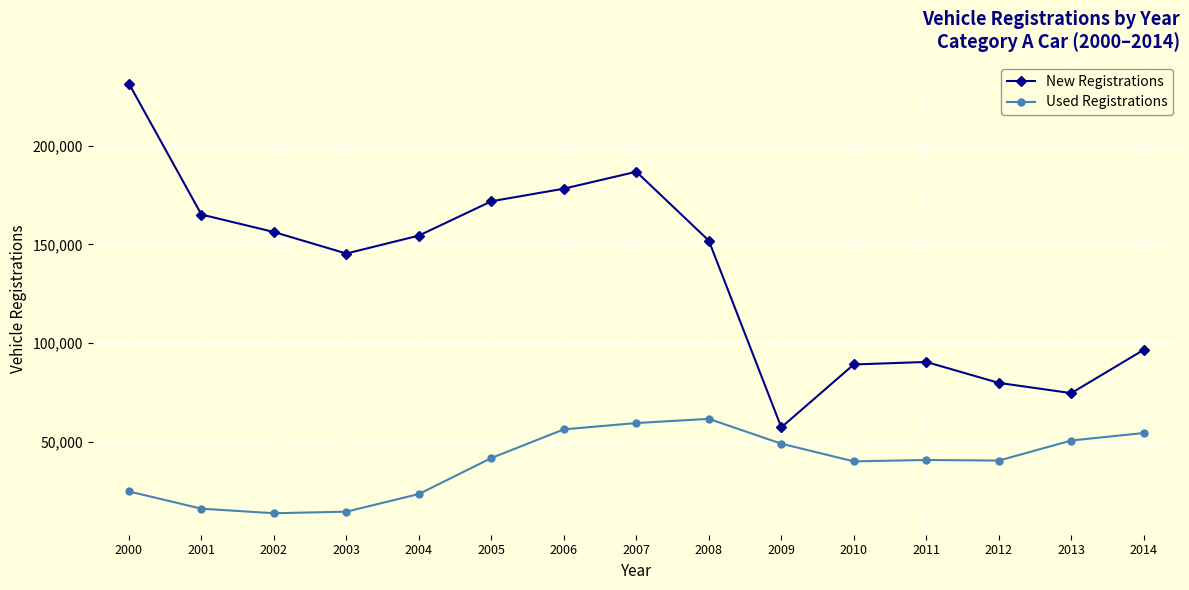

What are all the series names shown in the legend?

New Registrations, Used Registrations